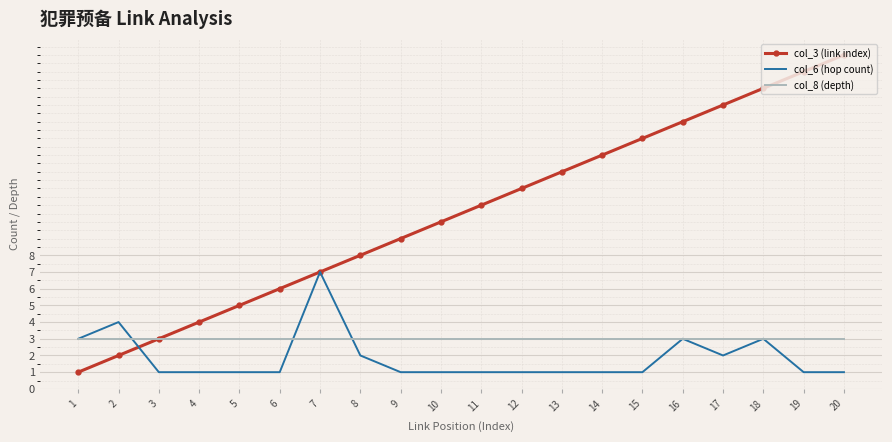

Is the value of col_6 (hop count) at 7 greater than the value of col_8 (depth) at 18?

Yes